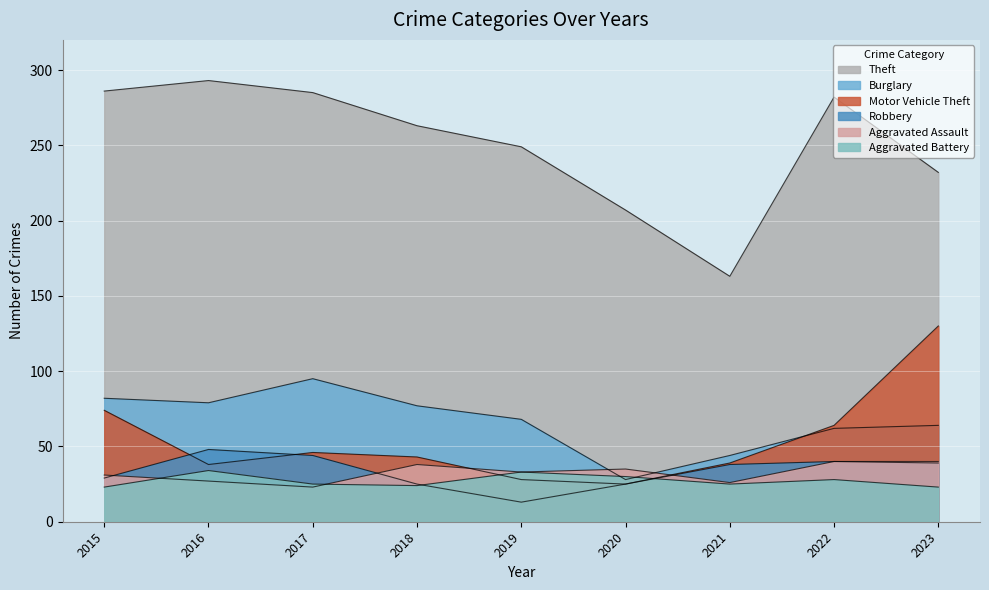

True or false: Robbery and Theft cross at least once.

False